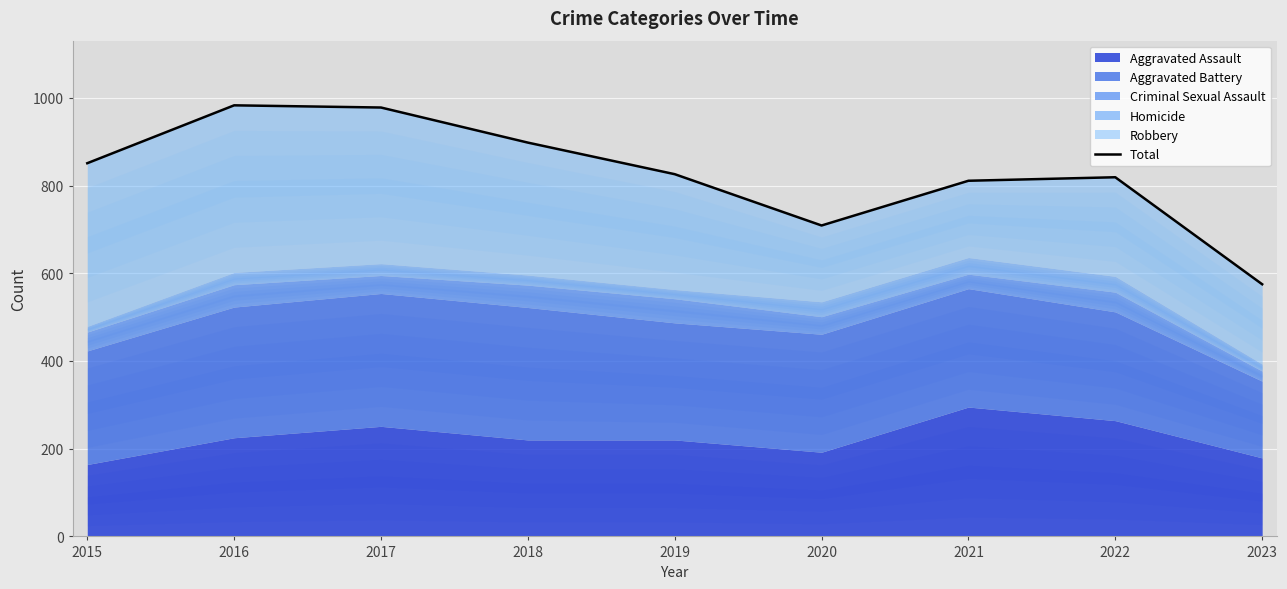

Approximately how many times larger is the value at 2016 compared to 2018?

1.1